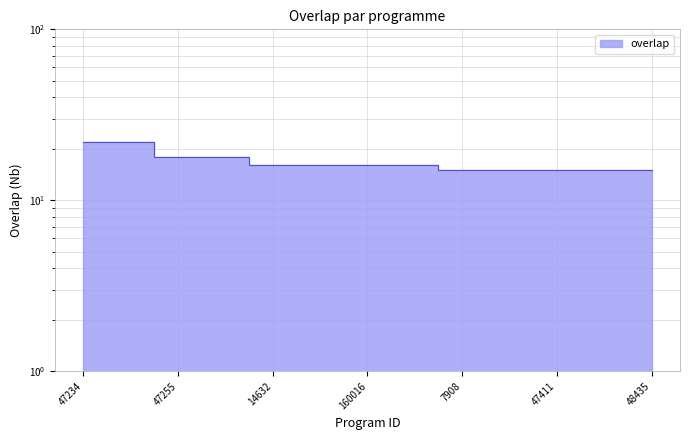

Where is the data nearest to the value 18?

47255